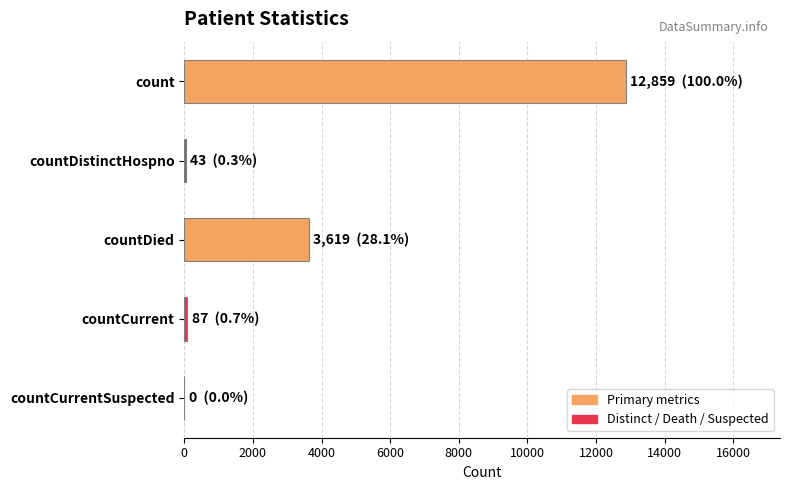

Between countDistinctHospno and countDied, which is larger?

countDied